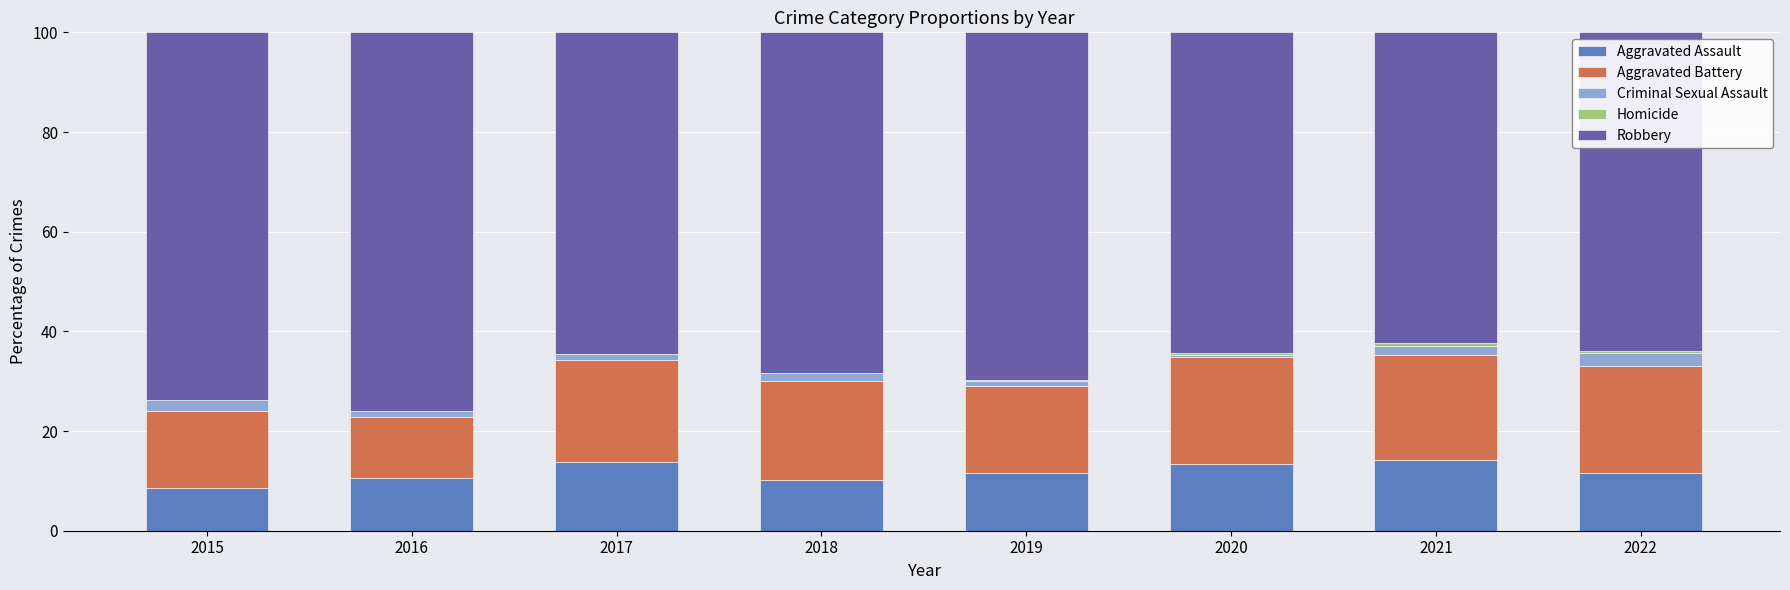

True or false: Aggravated Assault has a value of 8.6 at 2015.

True